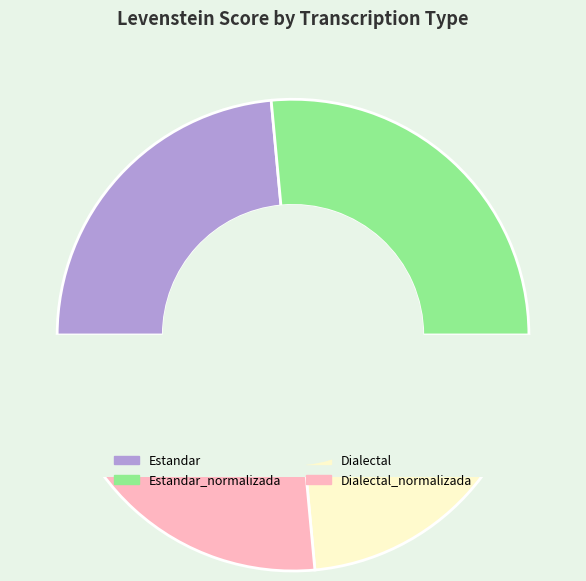

What is the ratio of the value at Dialectal to the value at Estandar?

1.0